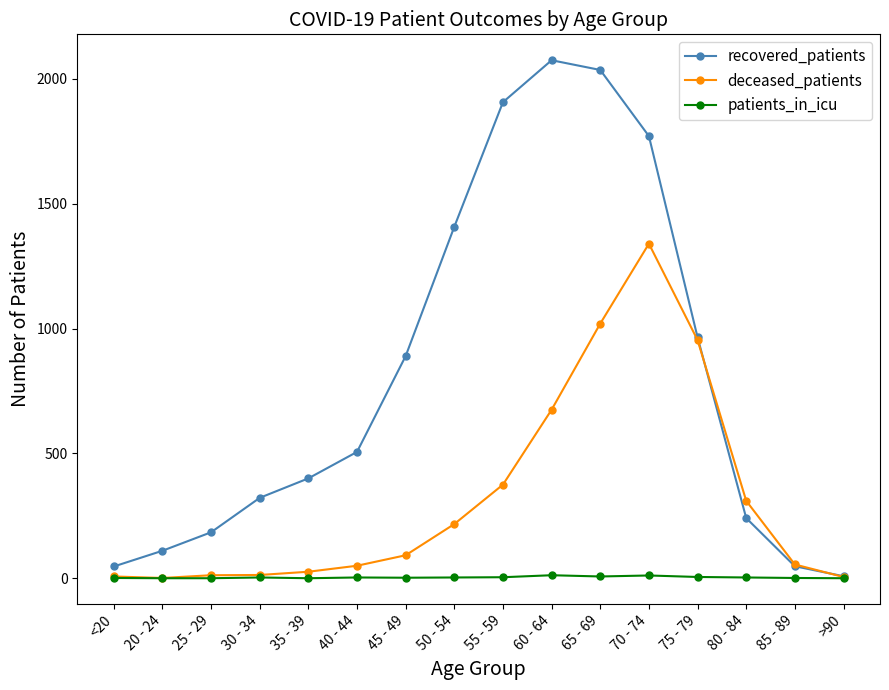

Rank the series at 65 - 69 from lowest to highest value.

patients_in_icu, deceased_patients, recovered_patients